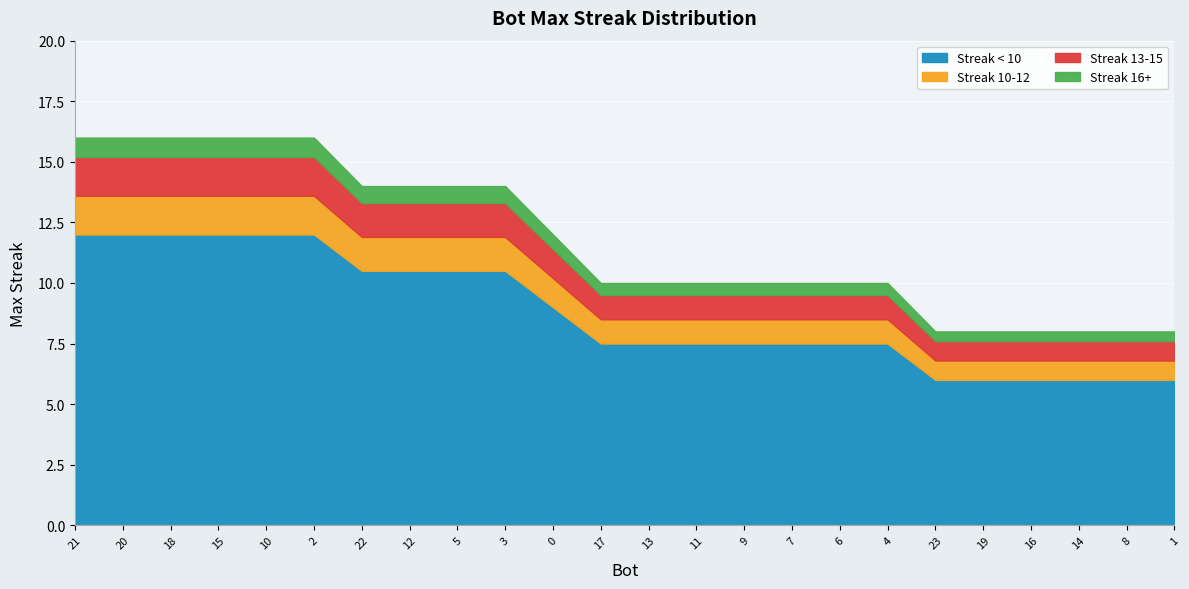

What is the maximum value shown in the chart?

16